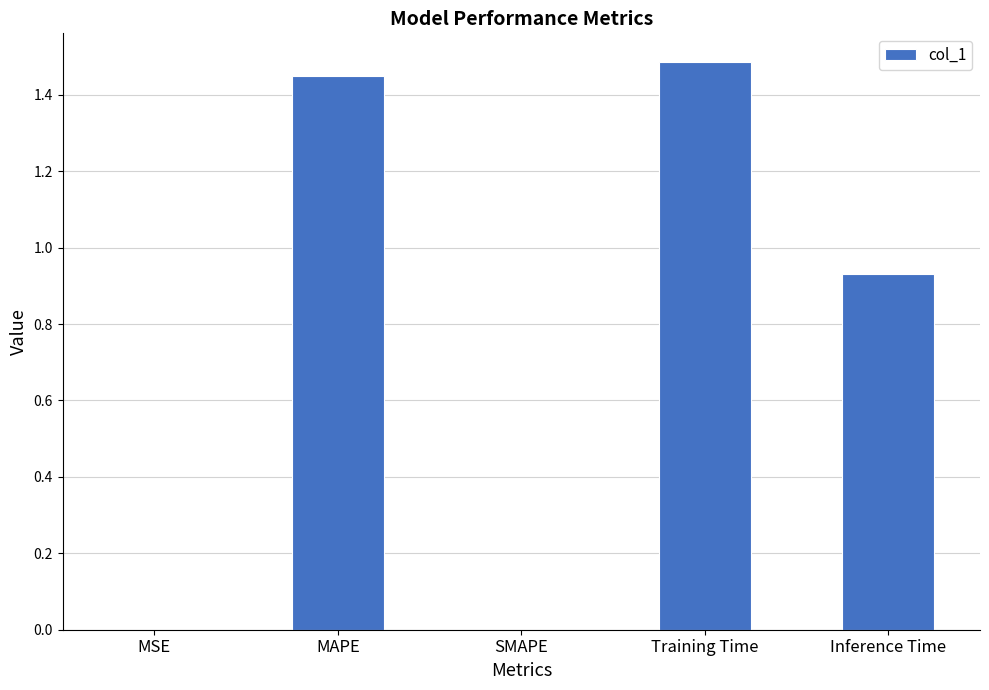

Which category has the highest value across all series?

Training Time